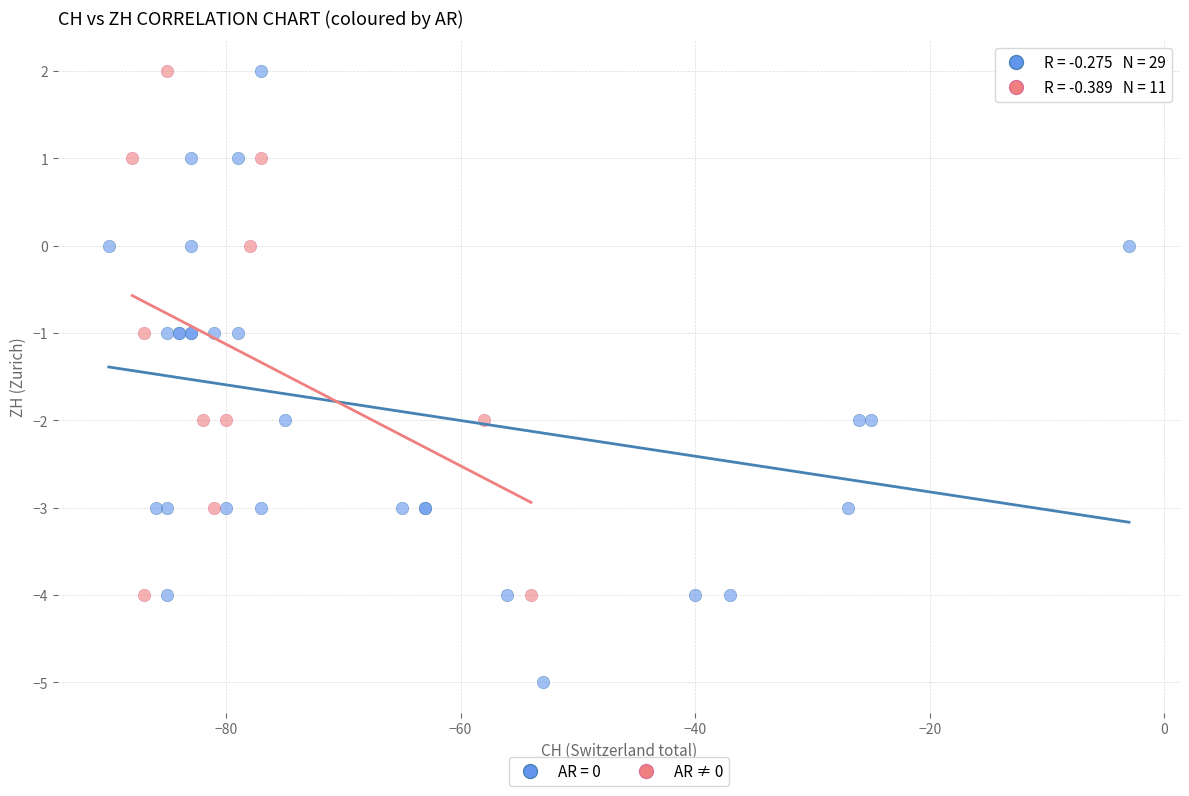

Which series has the widest spread of Y values?

AR = 0